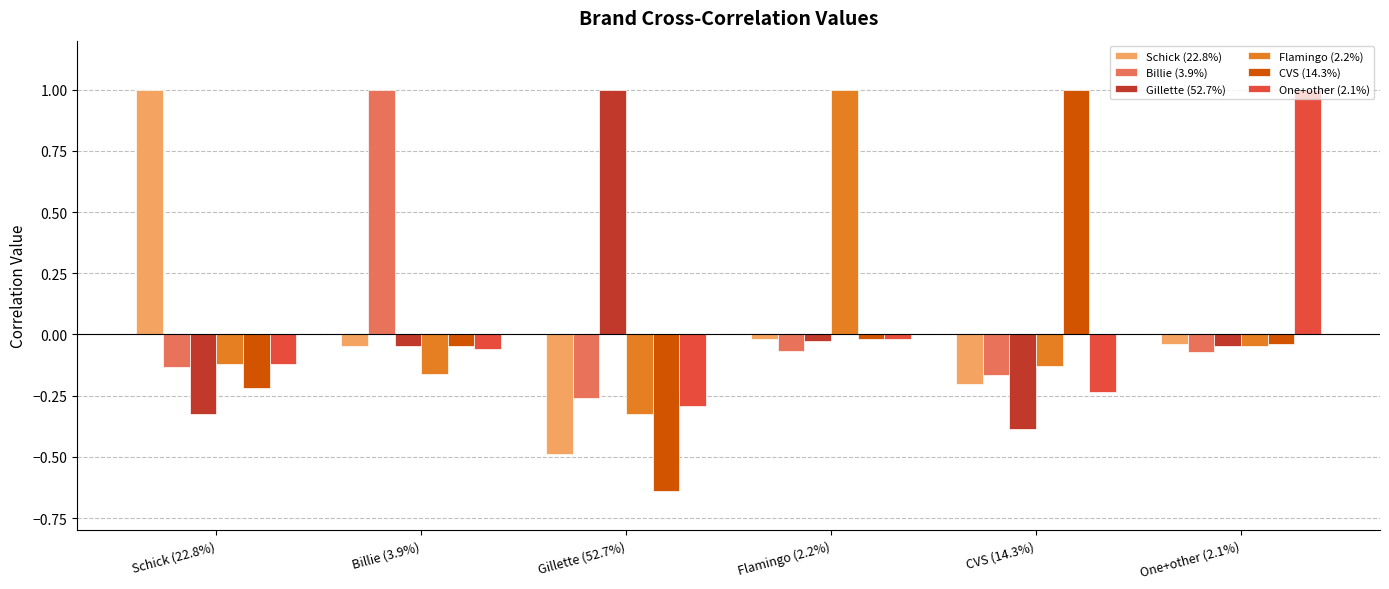

How many values in the Schick (22.8%) series exceed 0?

1